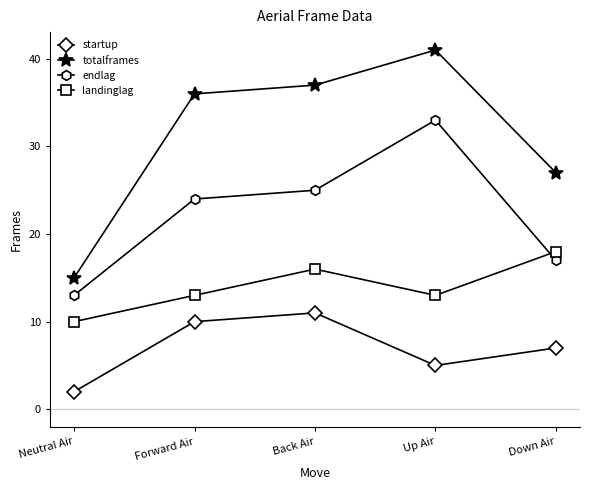

Read the endlag value at Forward Air, to the nearest 10.

20